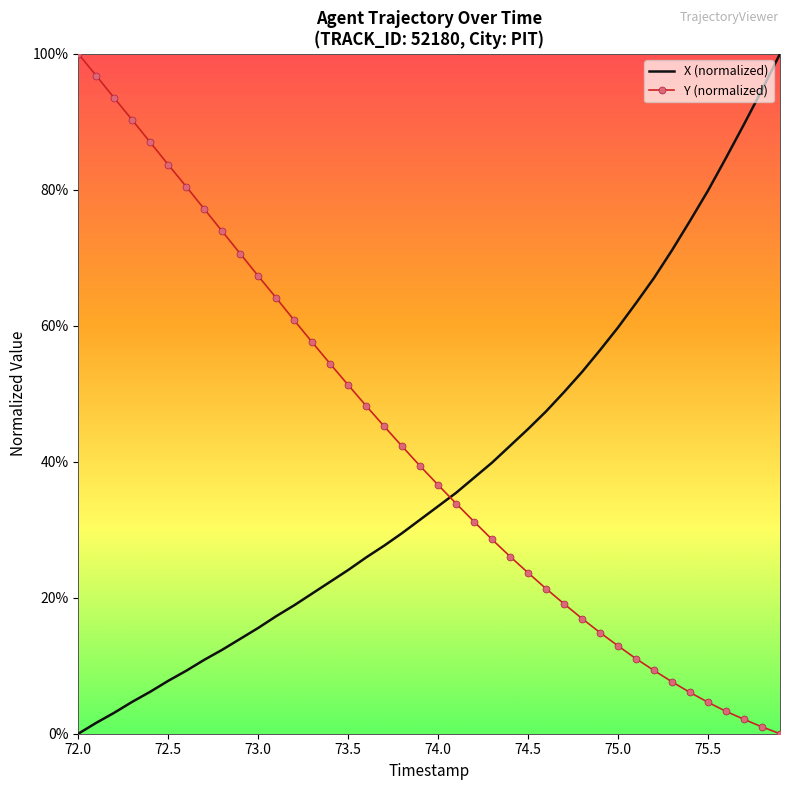

What is the sum of all X (normalized) values?

1529.5